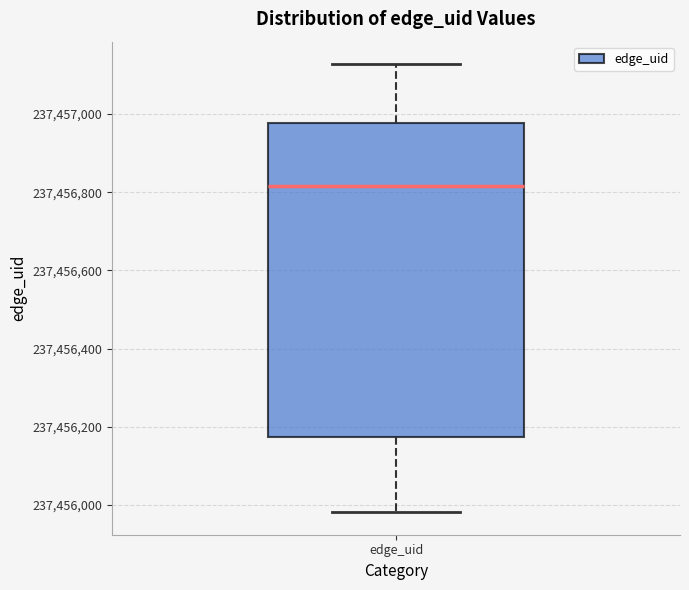

Transcribe this box plot: give where the median line is, the range the box spans, and where the two whiskers end, as read against the y-axis. The values are not printed on the chart, so give them approximately, as read against the axis.

median 237456820, box 237456180 to 237456980, whiskers 237455980 to 237457120